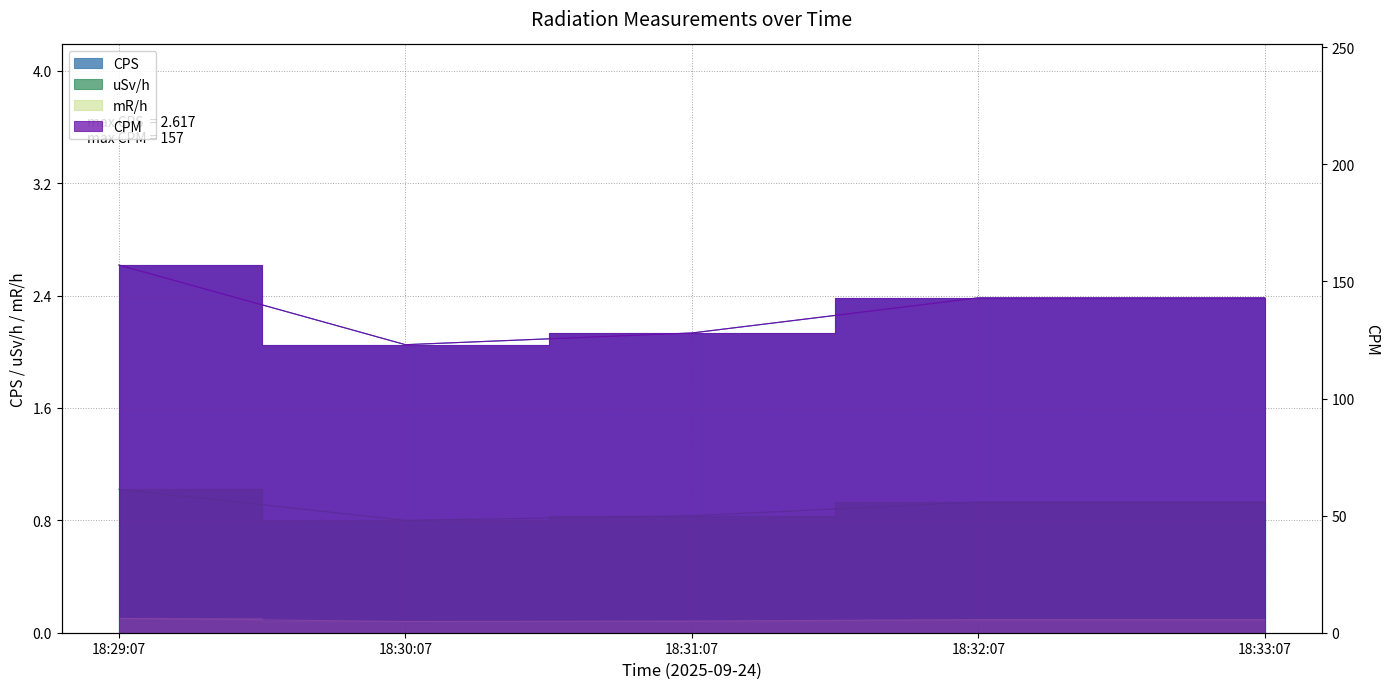

Does the chart display data point markers on the line(s)?

No